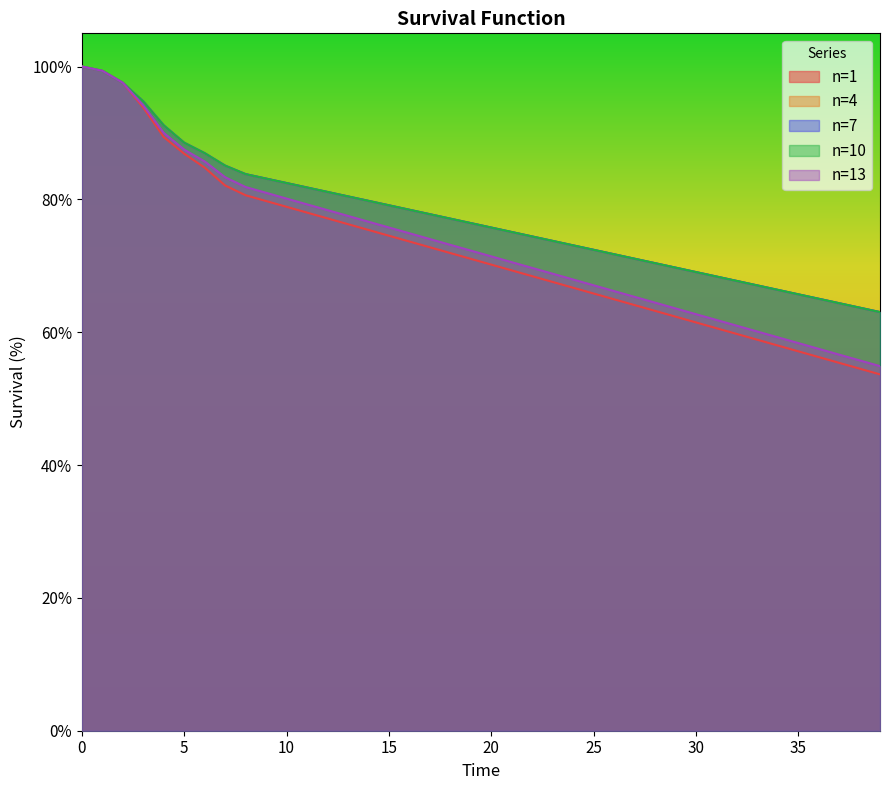

At which label does n=10 reach its minimum?

39